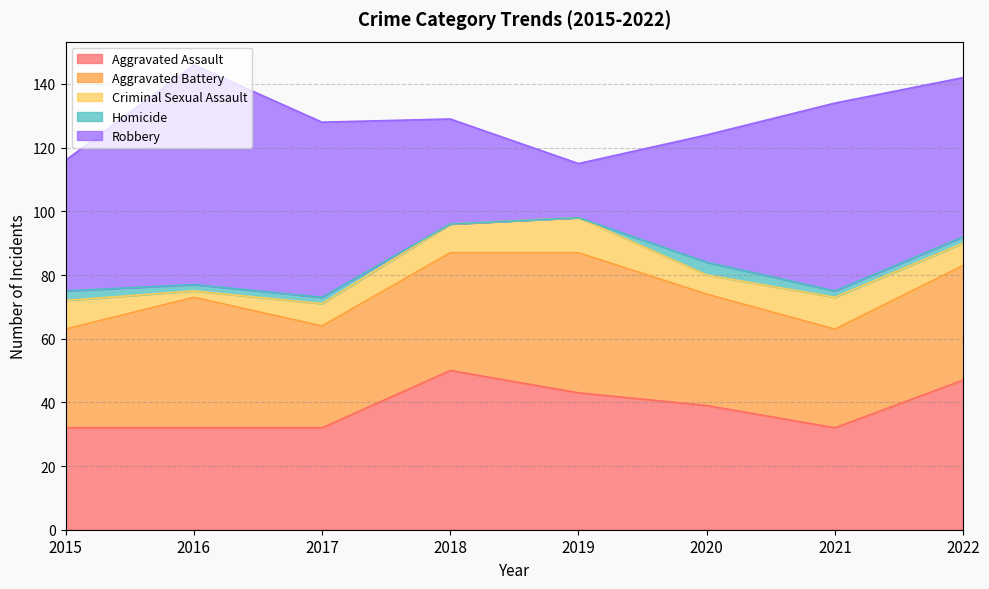

True or false: Homicide and Aggravated Battery cross at least once.

False